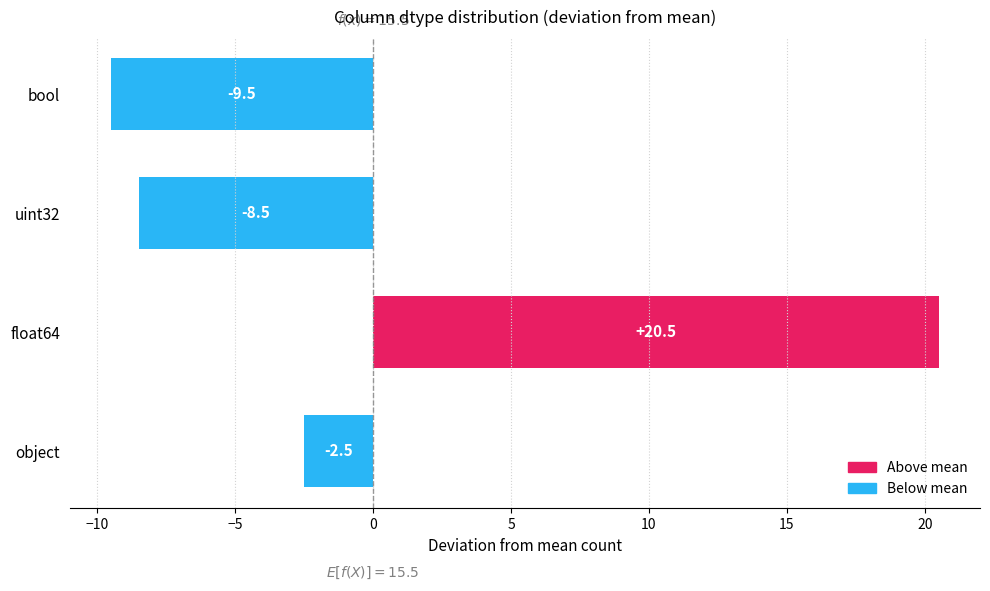

Reading bottom to top, what are all the values shown in this chart?

-2.5	20.5	-8.5	-9.5